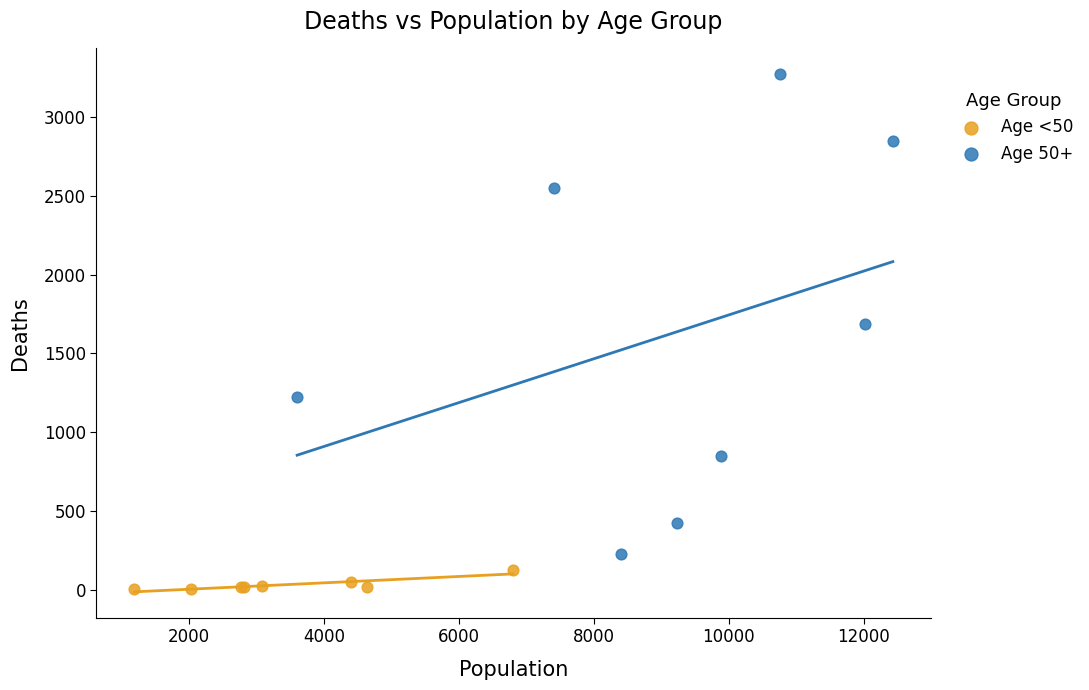

Which series reaches the minimum Y coordinate?

Age <50